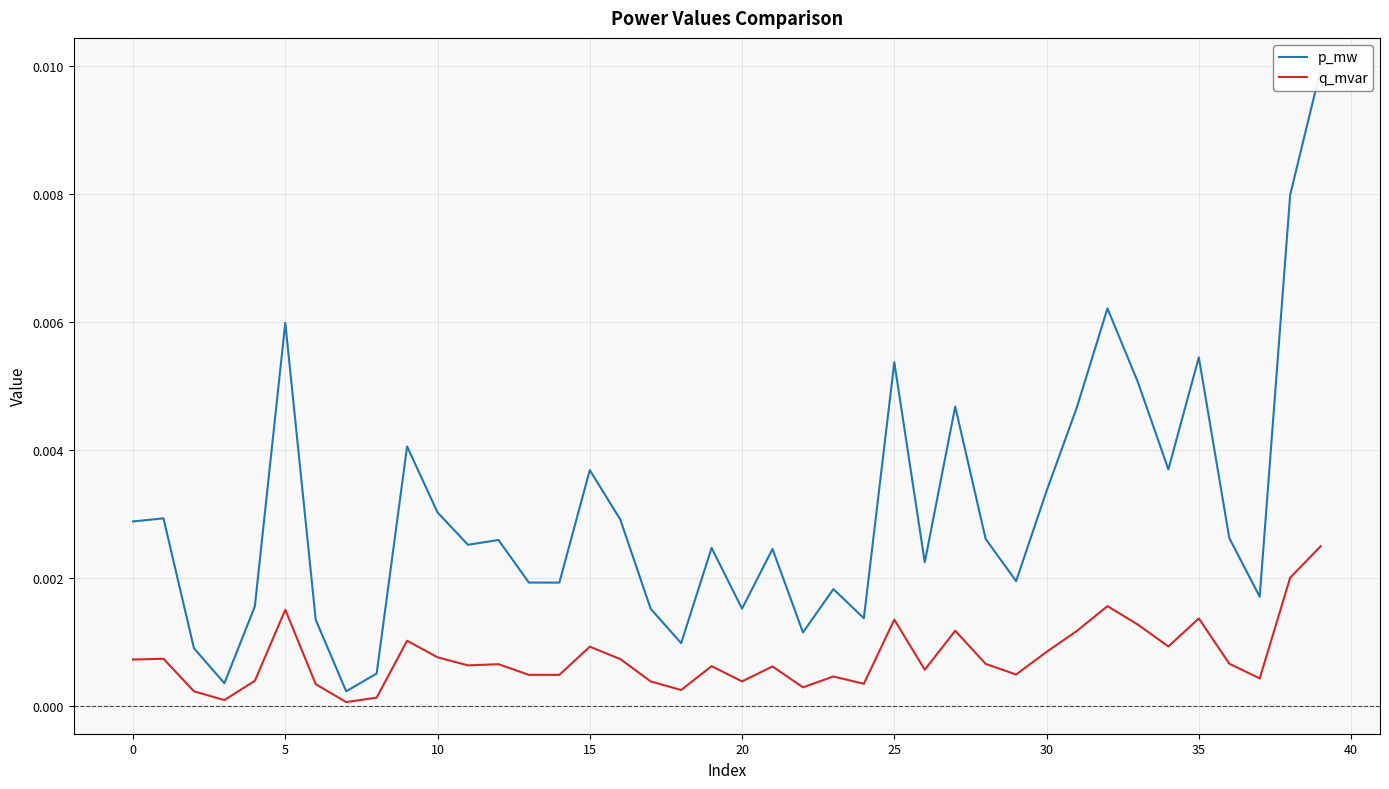

Is the value of p_mw at 20 greater than the value of q_mvar at 13?

Yes